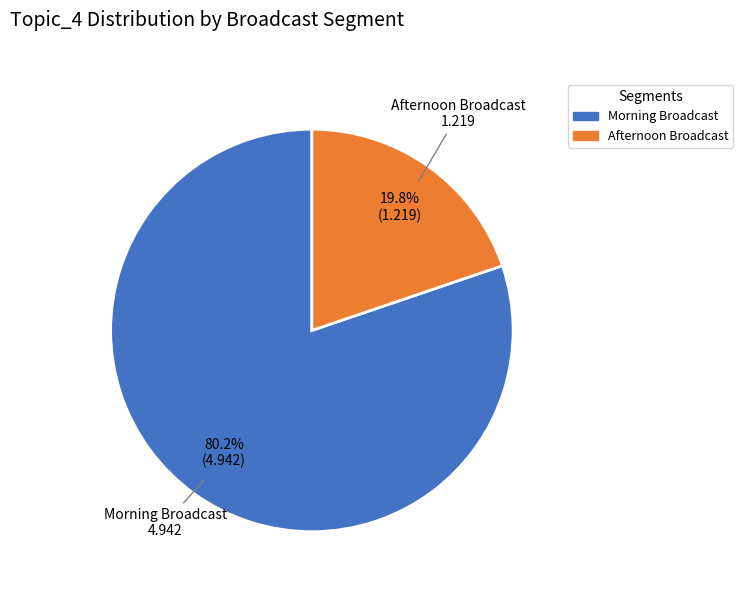

Is there a majority slice in this chart?

Yes